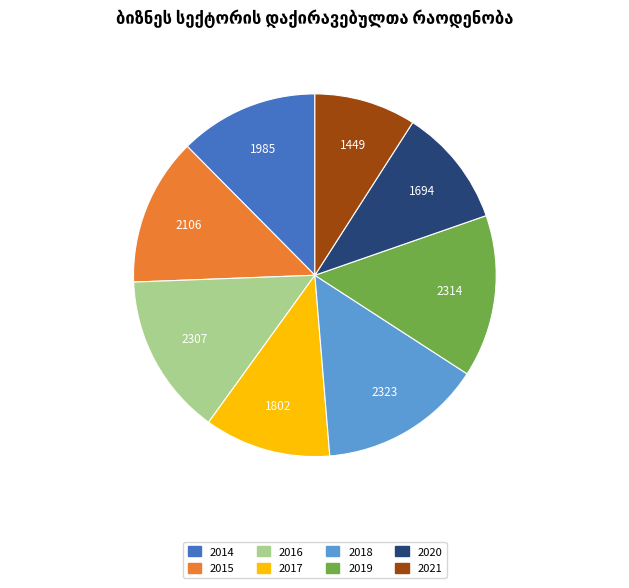

Do 2014 and 2018 together represent more than half of the pie?

No